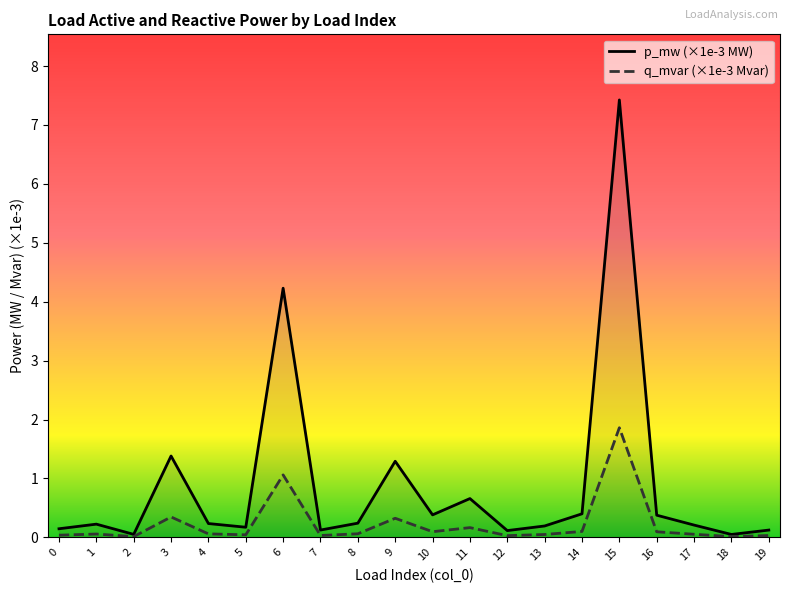

Rank the categories by p_mw (×1e-3 MW) value from lowest to highest.

18, 2, 12, 19, 7, 0, 5, 13, 17, 1, 4, 8, 16, 10, 14, 11, 9, 3, 6, 15